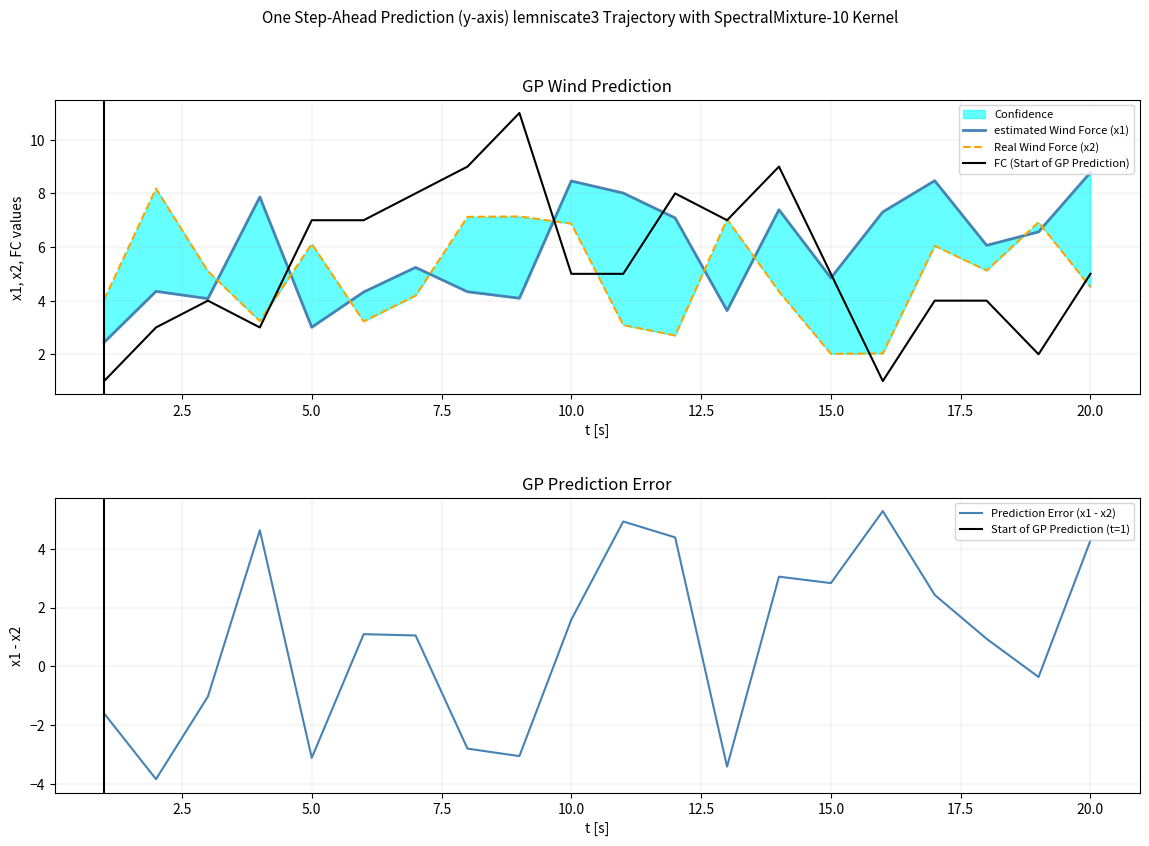

The value of FC (Start of GP Prediction) at 15.0 is 7. True or false?

False